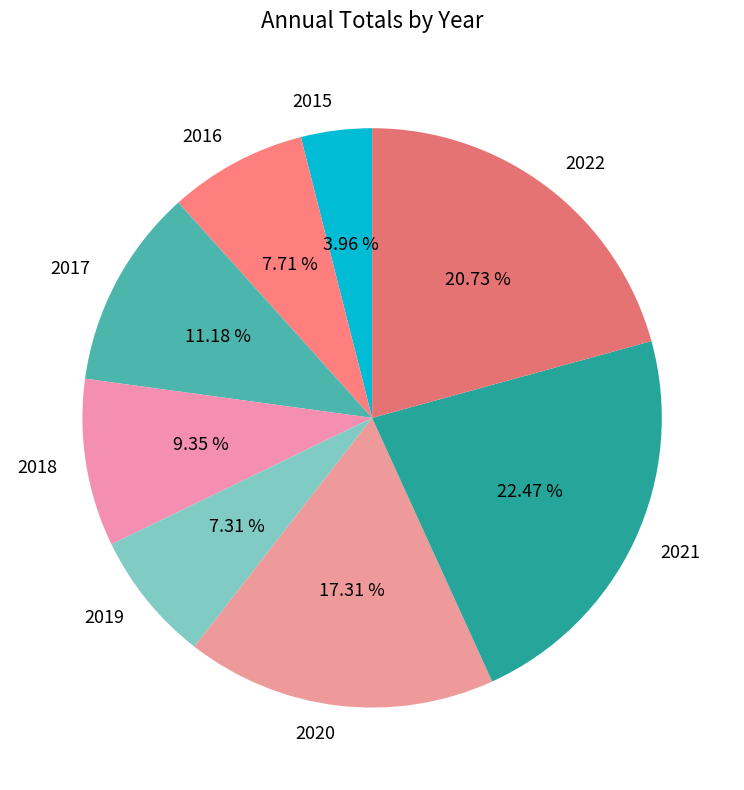

To the nearest percent, what is the difference between the 2021 and 2016 slice percentages?

15%